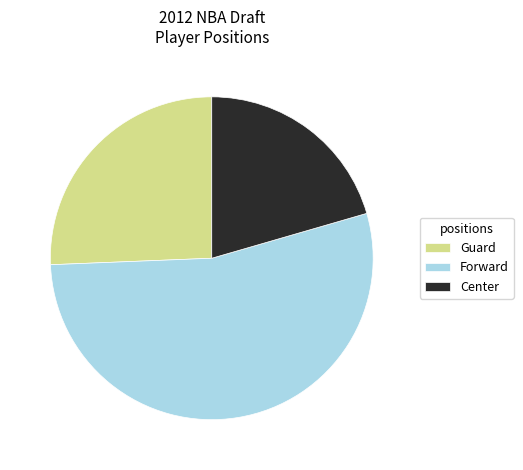

Which has a higher value, Center or Guard?

Guard